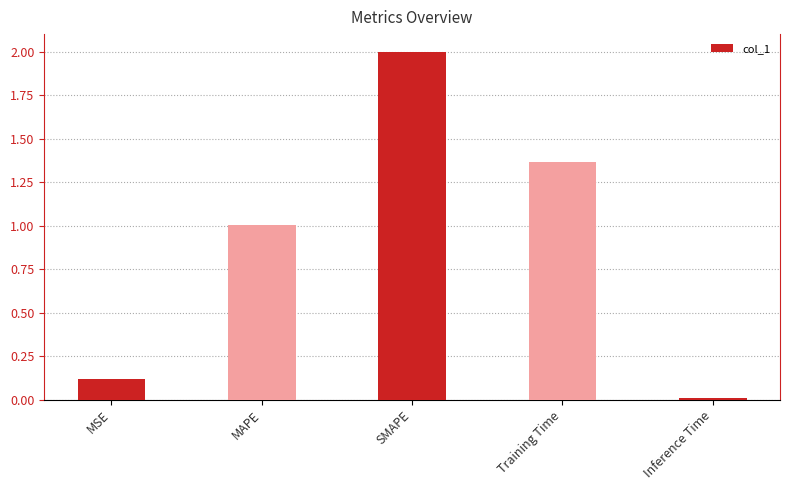

Rank the categories by value from highest to lowest.

SMAPE, Training Time, MAPE, MSE, Inference Time